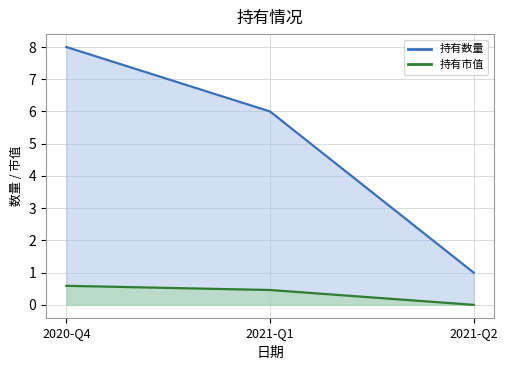

What is the difference between the maximum and minimum values in the 持有数量_line series?

7.0